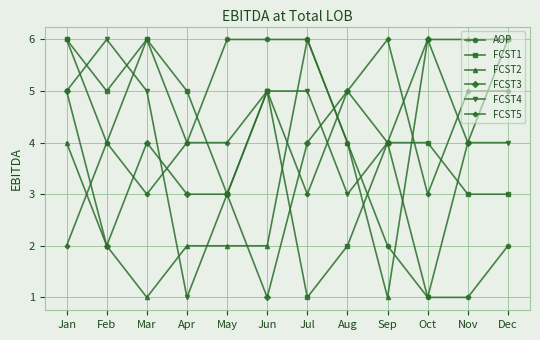

The FCST1 series shows 2 at Aug. True or false?

True